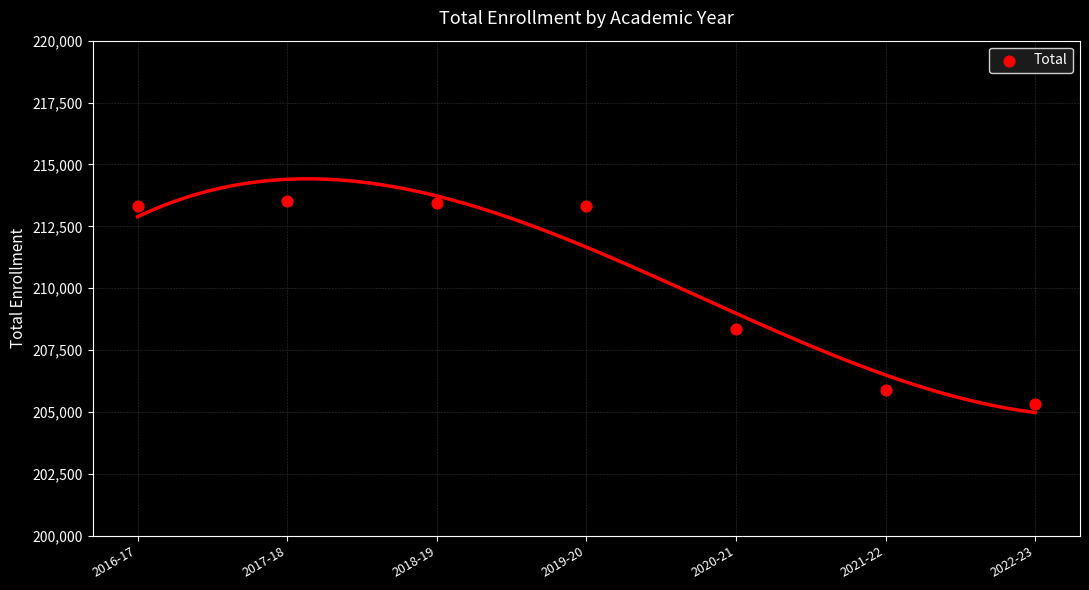

What Y value in the scatter plot is closest to 209427?

208360